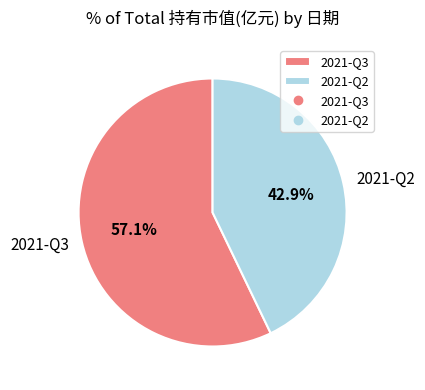

How many slices are in this pie chart?

2